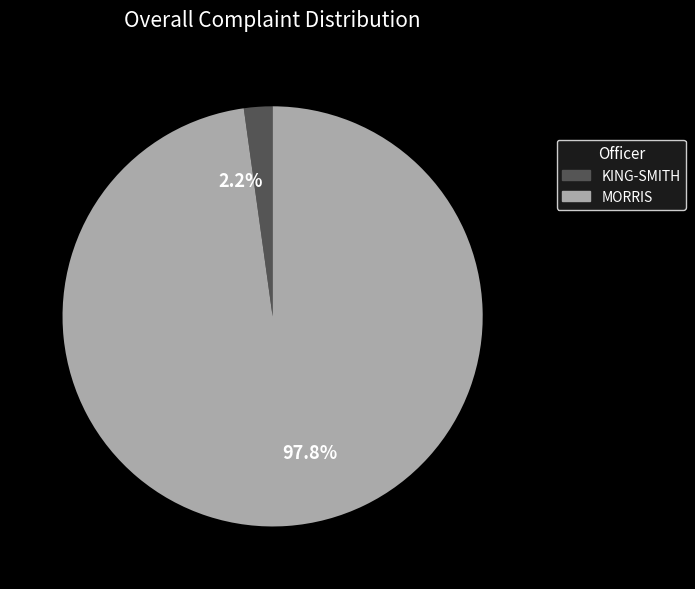

Rank the categories by value from highest to lowest.

97.8%, 2.2%